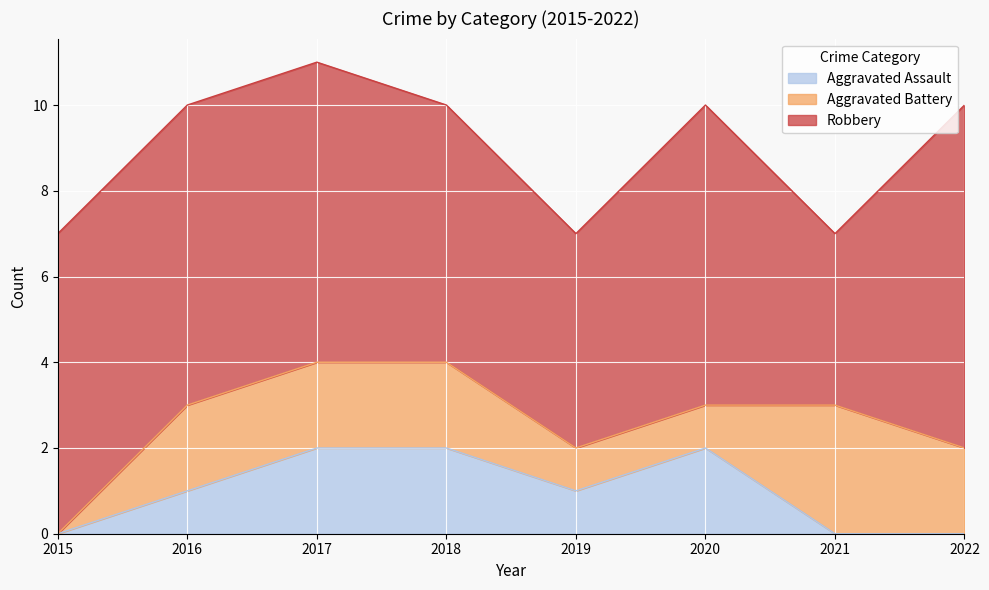

What is the value of the Robbery point at the 2nd from the left?

7